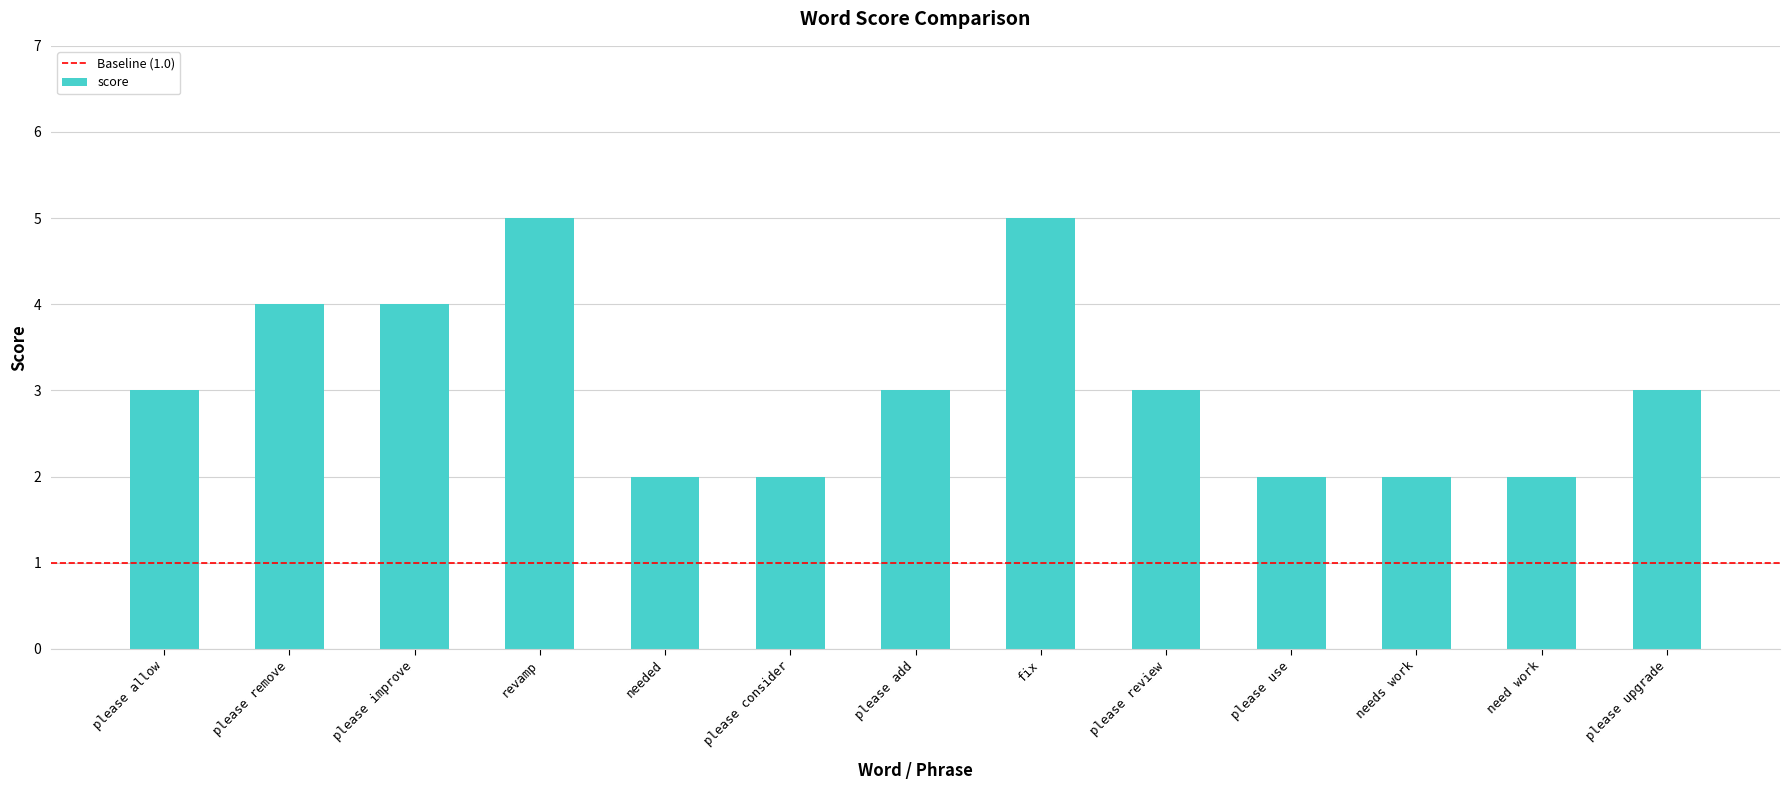

What is the average value?

3